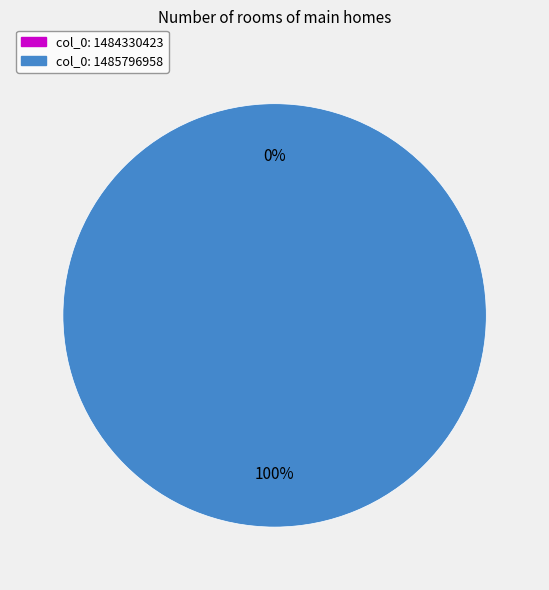

True or false: col_0: 1485796958 accounts for 100% of the total.

True